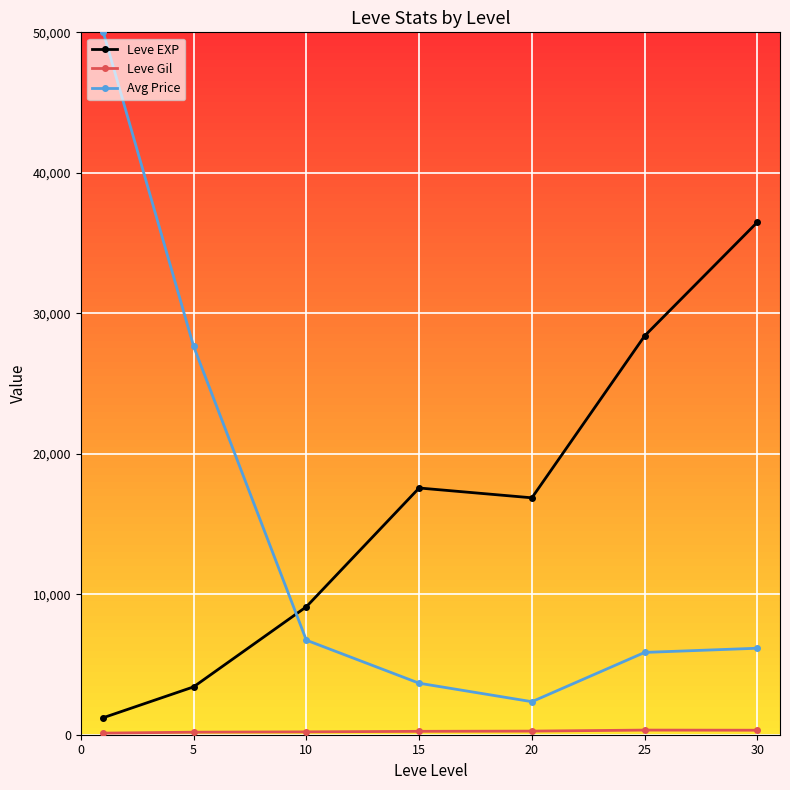

What is the smallest value displayed?

113.3